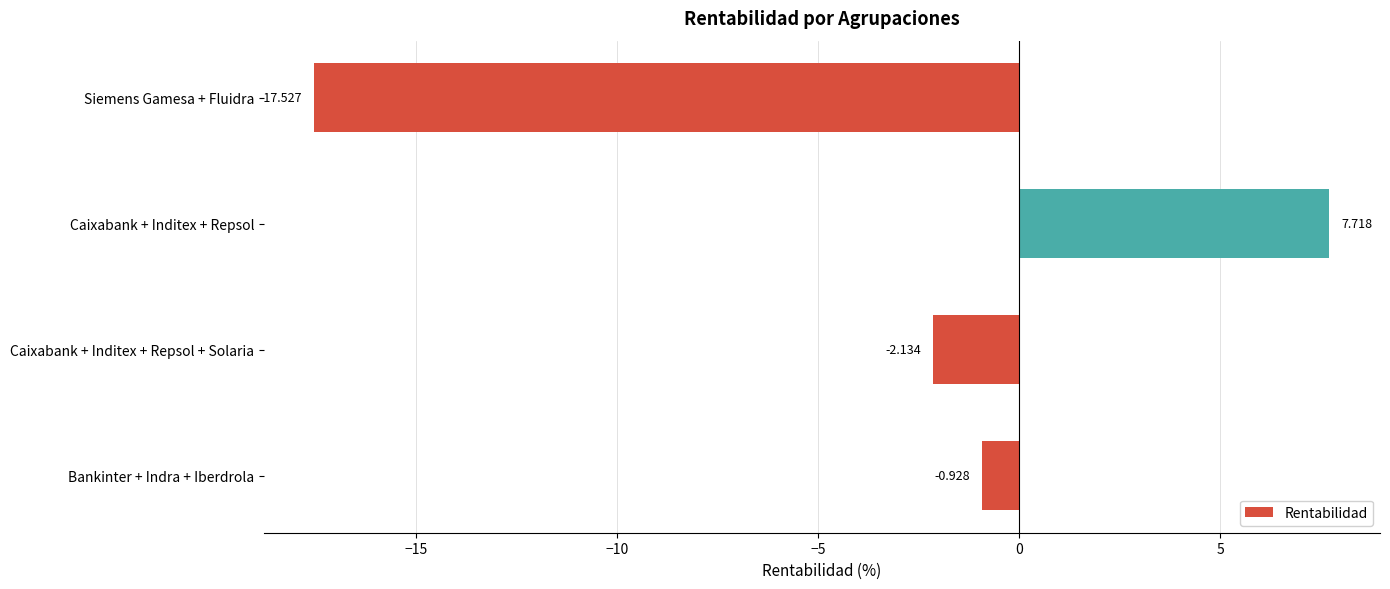

Rank the categories by value from lowest to highest.

Siemens Gamesa + Fluidra, Caixabank + Inditex + Repsol + Solaria, Bankinter + Indra + Iberdrola, Caixabank + Inditex + Repsol